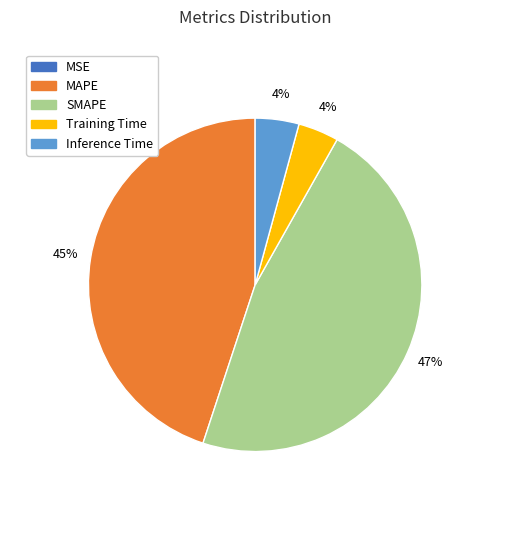

Which slice is the largest?

SMAPE